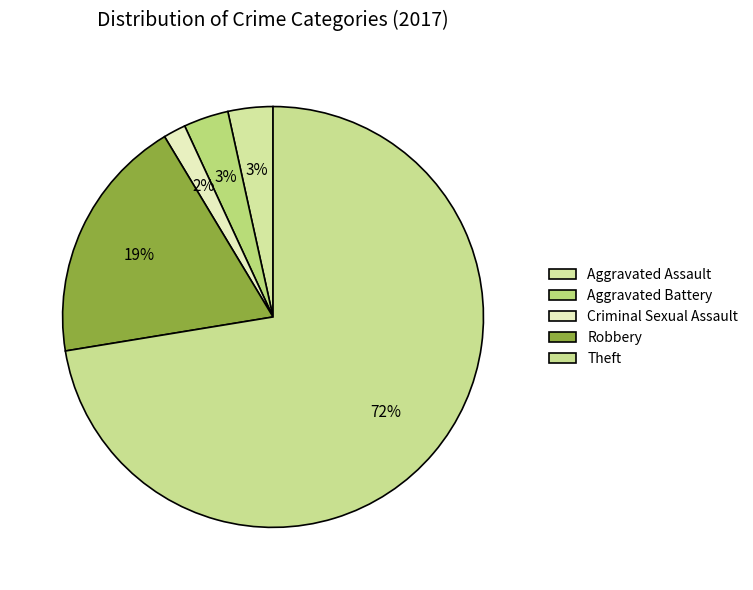

How many slices are in this pie chart?

5